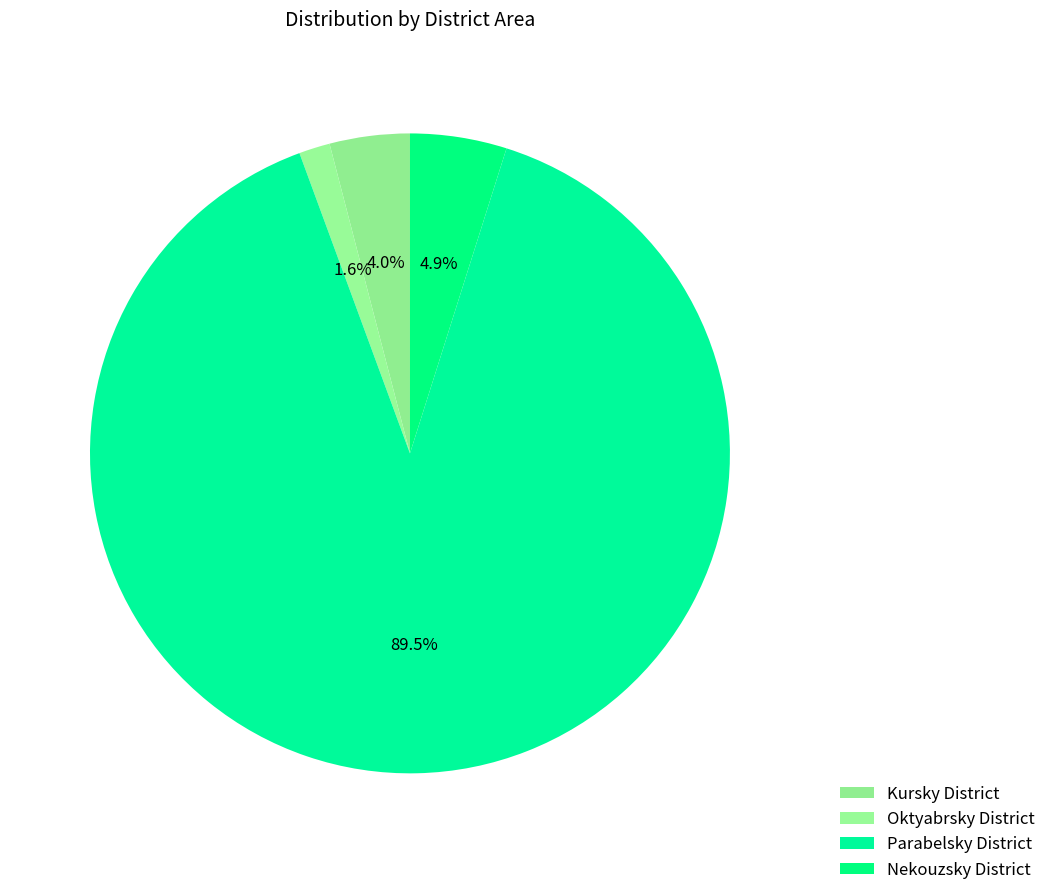

Rank the categories by value from highest to lowest.

Parabelsky District, Nekouzsky District, Kursky District, Oktyabrsky District